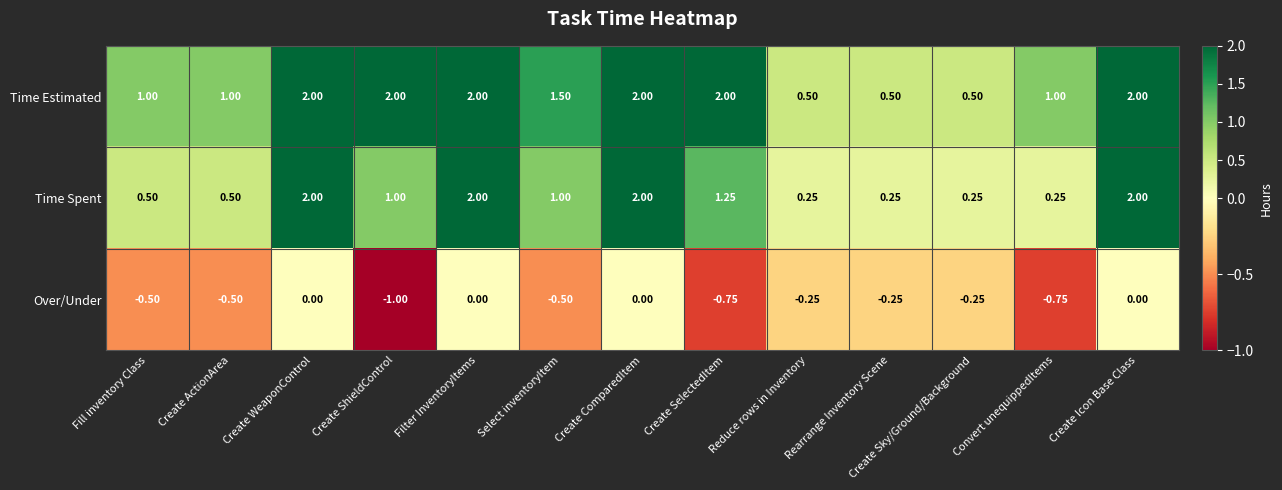

List the series in order of their overall mean, lowest first.

Over/Under, Time Spent, Time Estimated